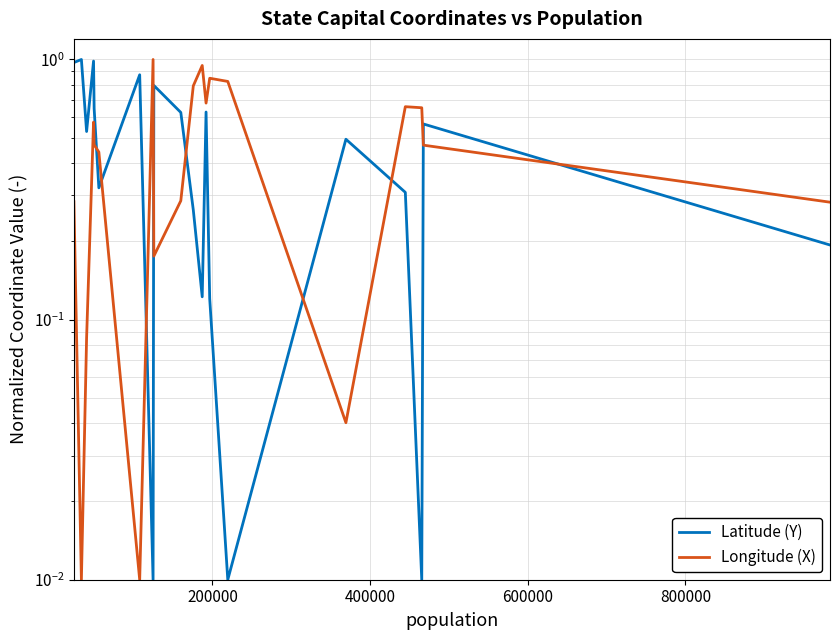

What are all the series names shown in the legend?

Latitude (Y), Longitude (X)